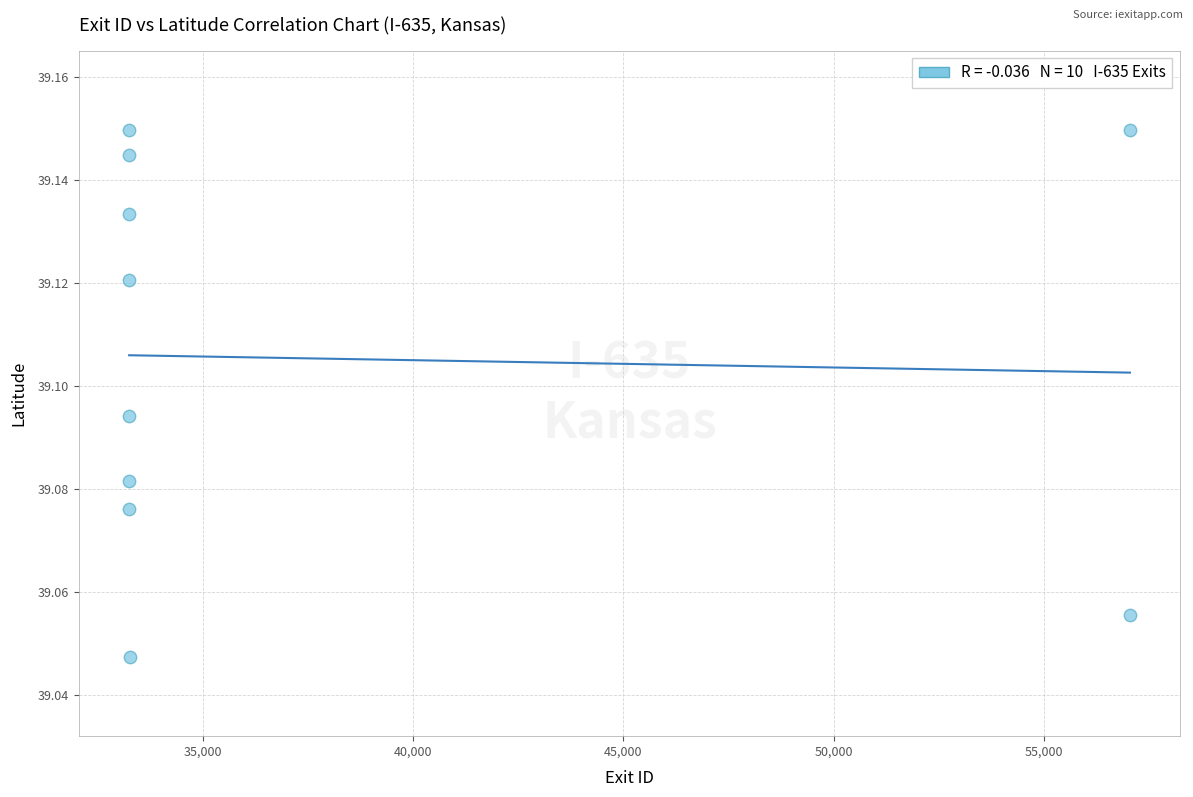

What is the average X value?

38008.2